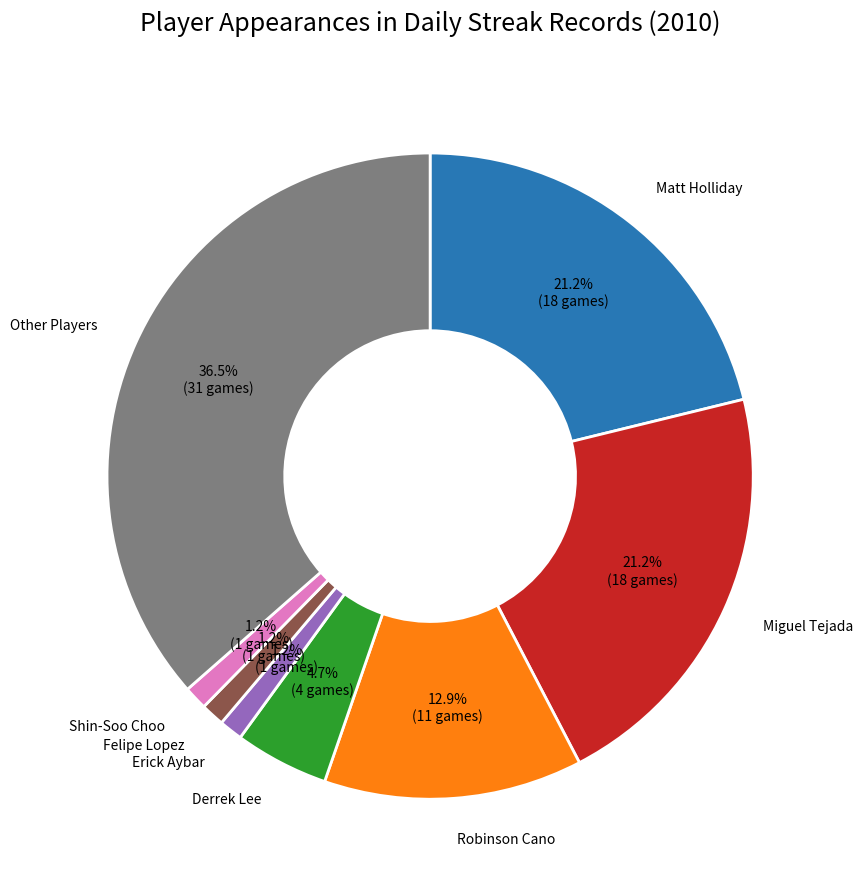

Is there a majority slice in this chart?

No